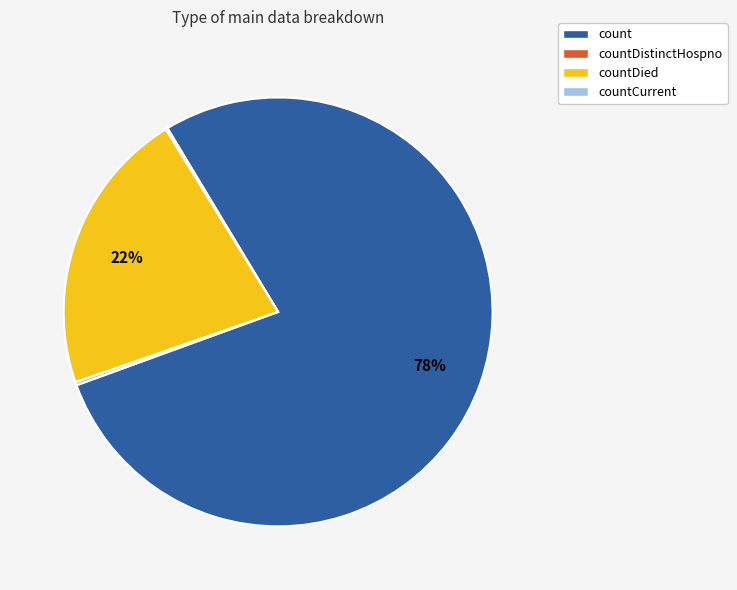

What percentage is the countDied slice, to the nearest percent?

22%